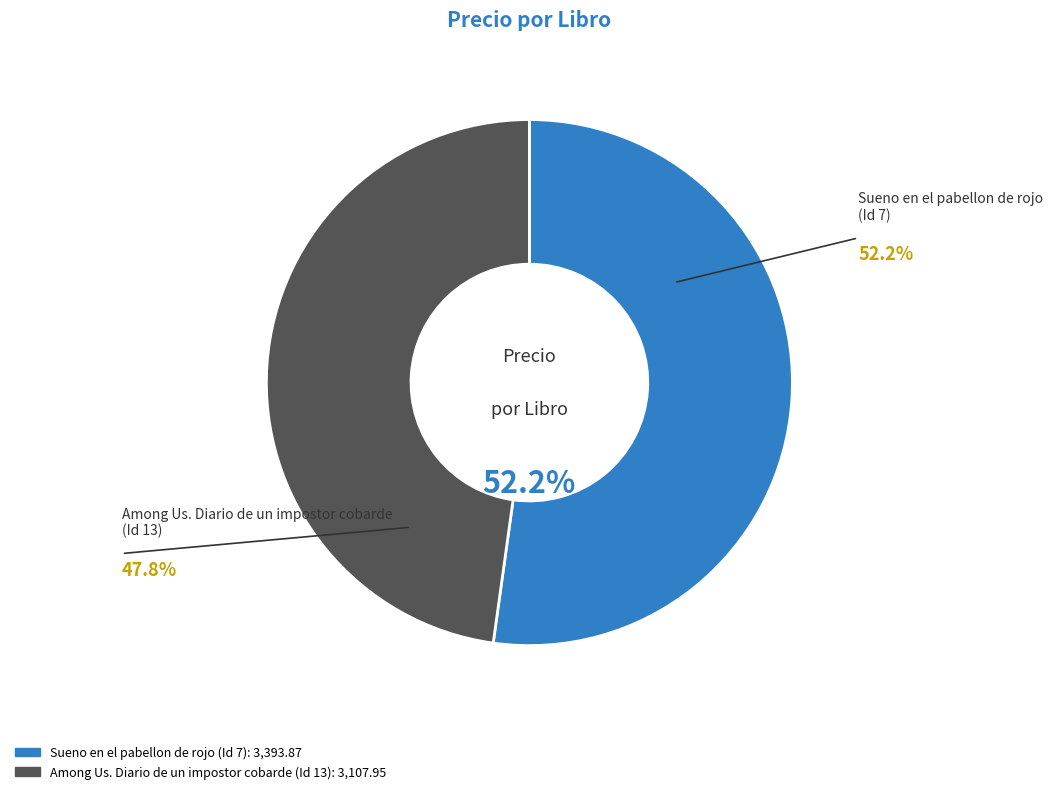

Does Sueno en el pabellon de rojo account for over 50% of the chart?

Yes